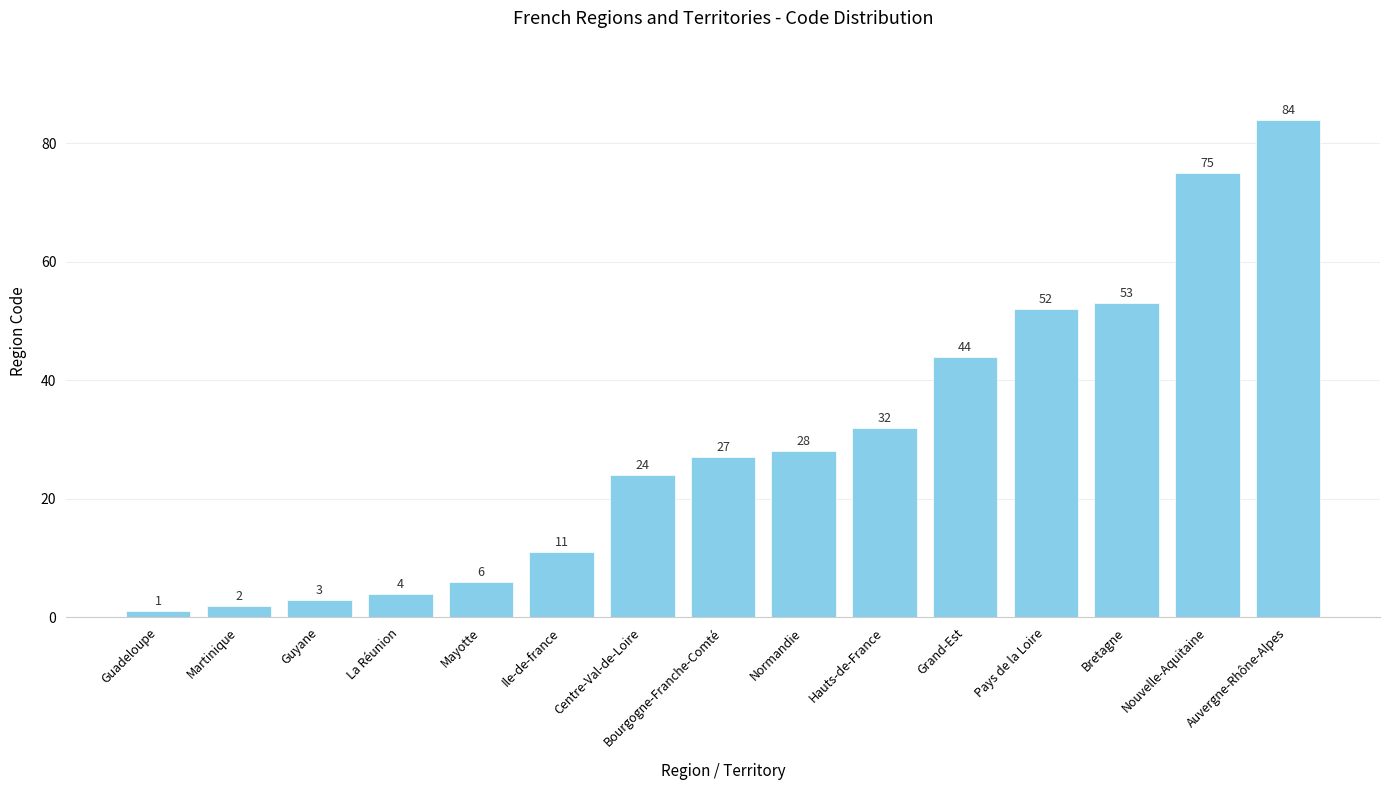

What is the change in value from Martinique to Nouvelle-Aquitaine?

+73